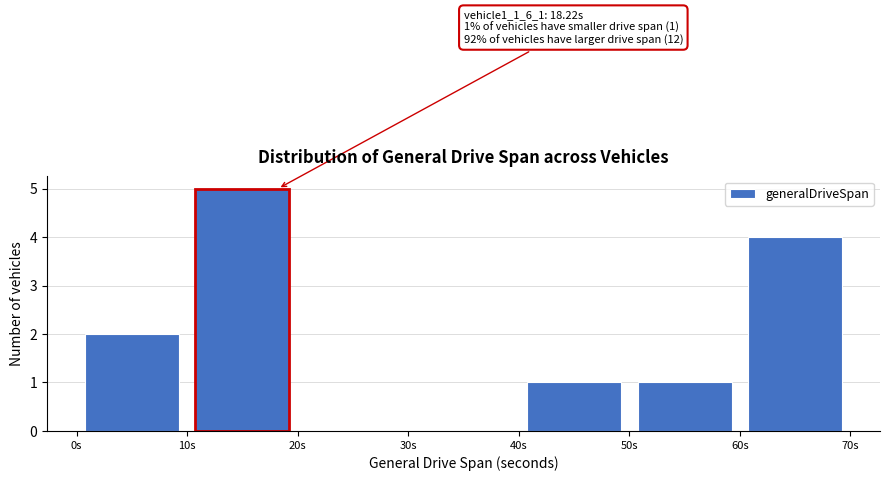

Which range on the x-axis has the tallest bar?

10 to 20